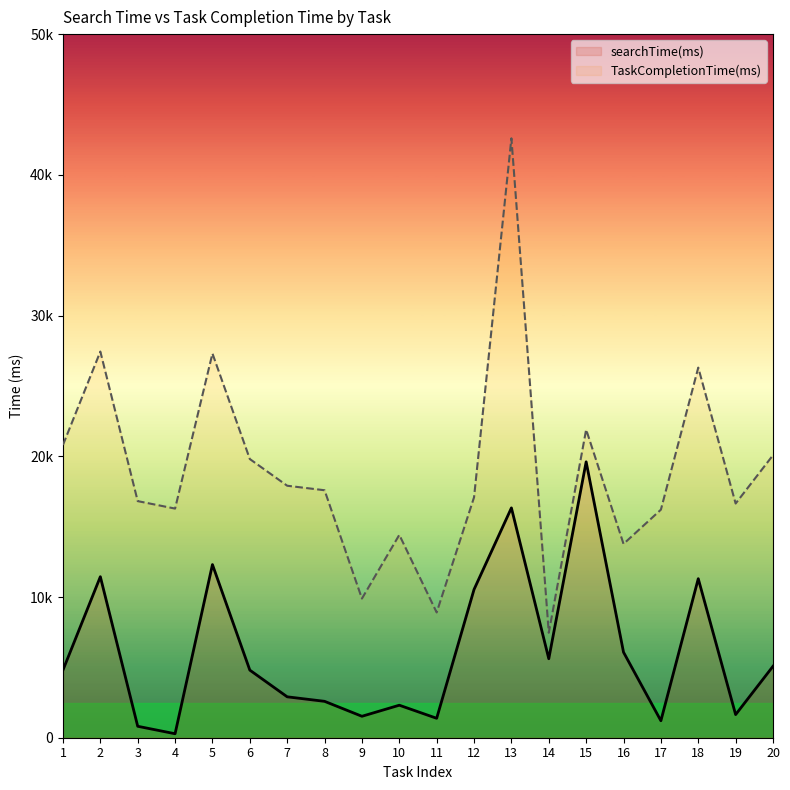

How many lines are shown in the chart?

2